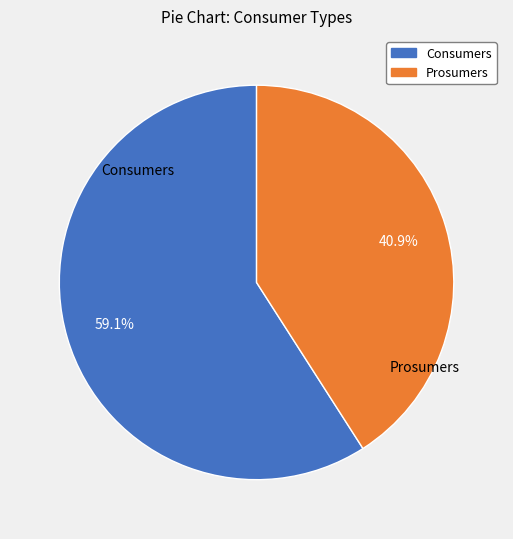

What percentage is the Consumers slice, to the nearest percent?

59%